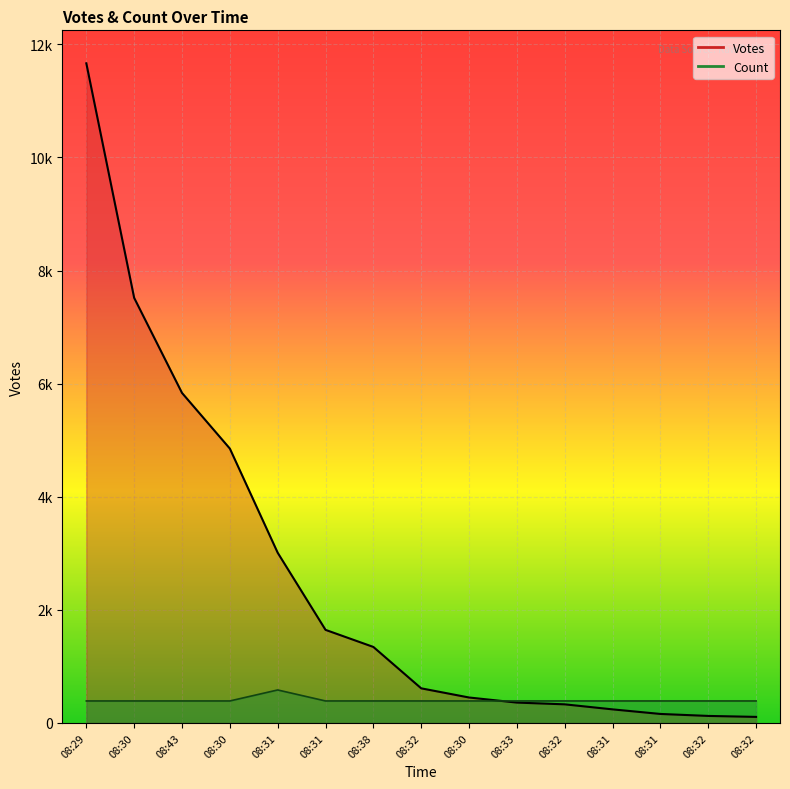

Which series changed the most between 08:32 and 08:32?

Votes